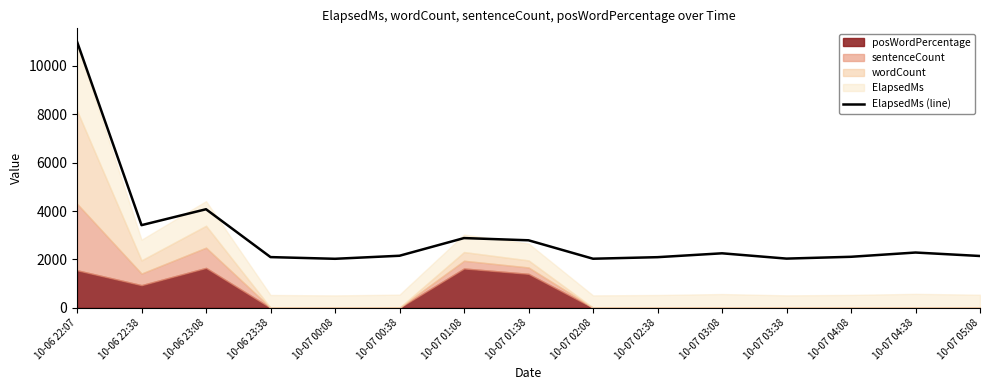

True or false: the data has more than 2 interior local peaks.

True